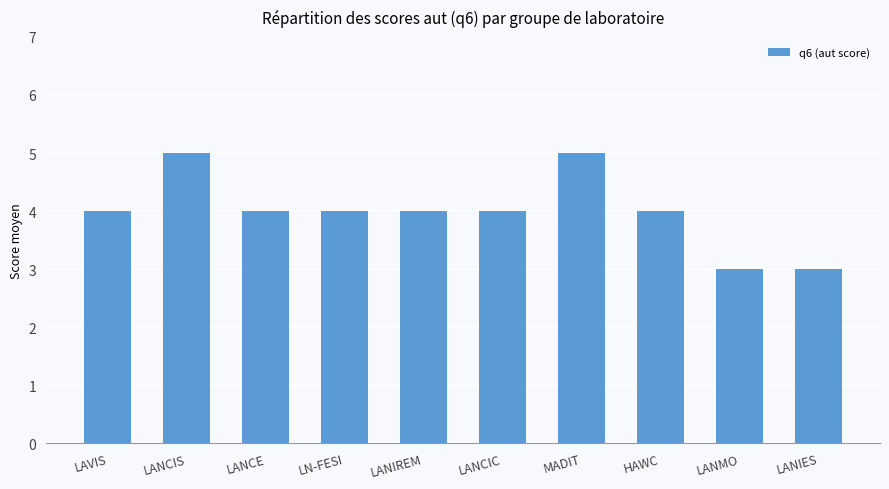

The chart shows a value of 4 at LANMO. True or false?

False